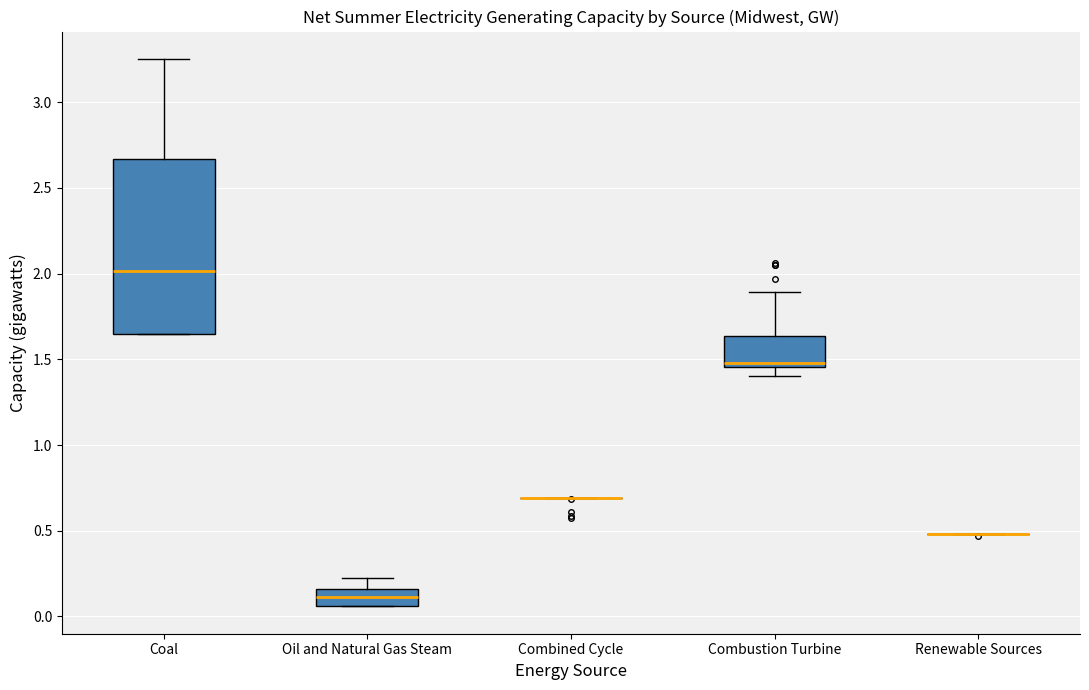

Comparing the boxes themselves (not the whiskers), which one is the tallest?

Coal